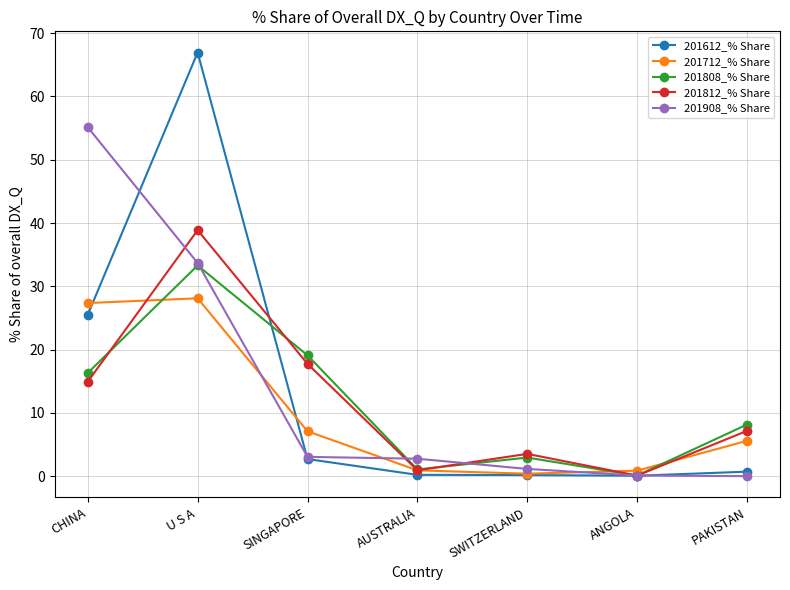

Which series changed the most between SWITZERLAND and PAKISTAN?

201808_% Share